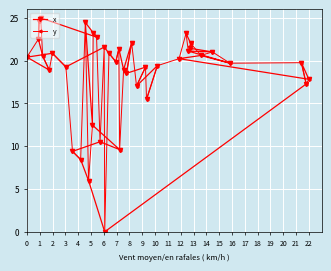

How many positive values does the x series have?

39